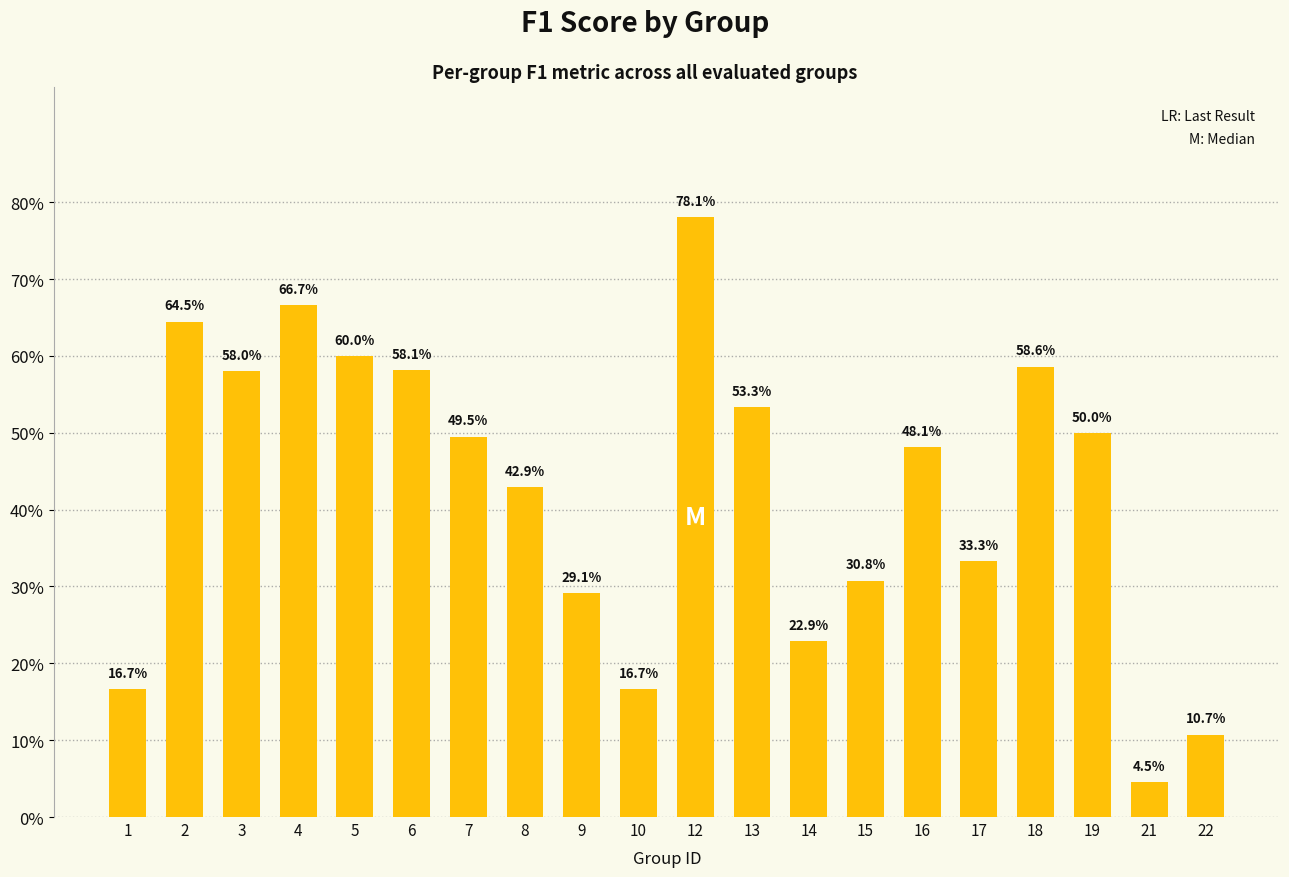

The chart shows a value of 1.0 at 13. True or false?

False